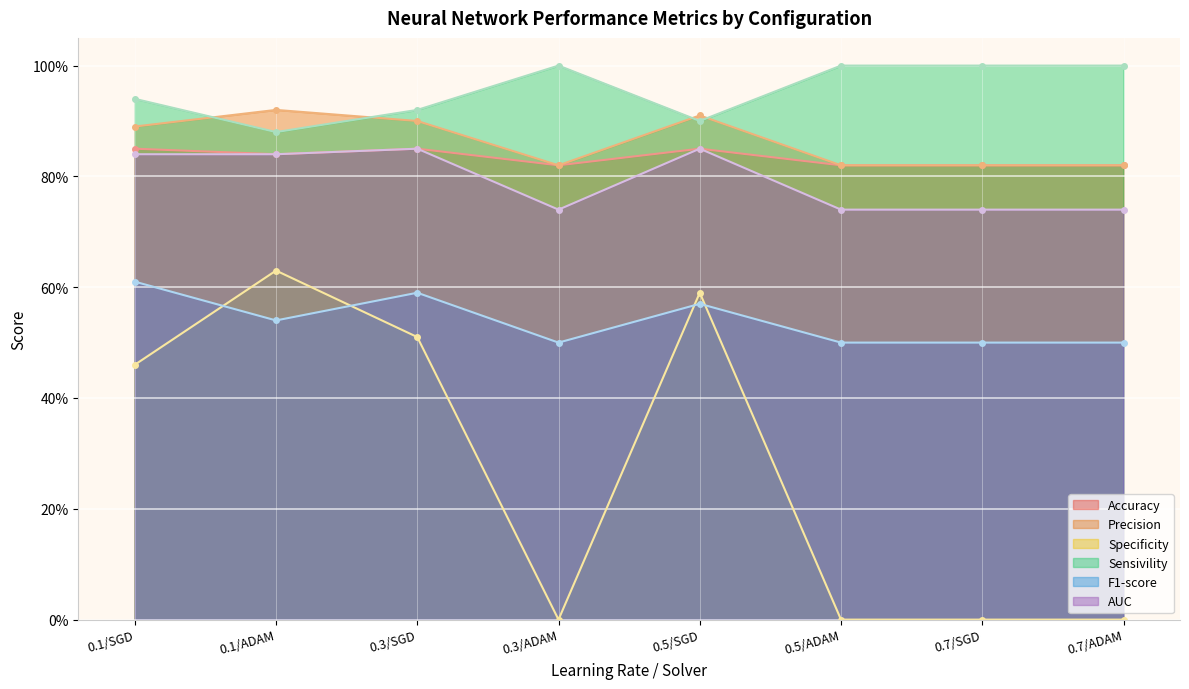

In Precision, how many points are lower than both neighbors (excluding endpoints)?

1